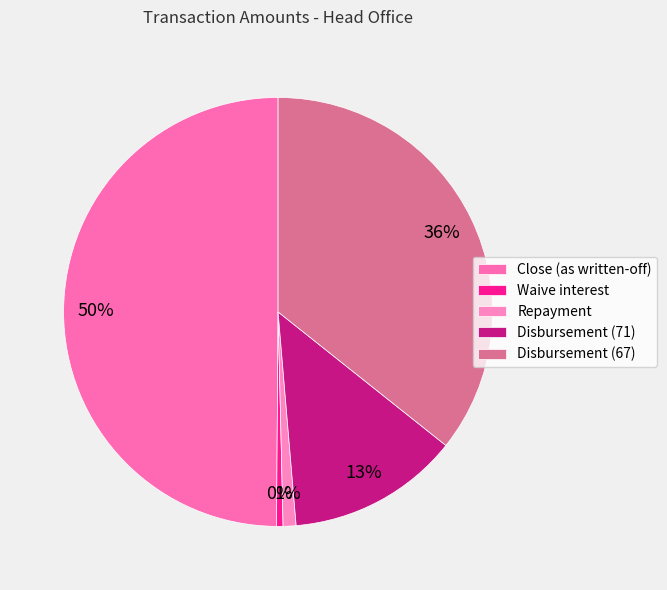

True or false: Repayment accounts for 11% of the total.

False